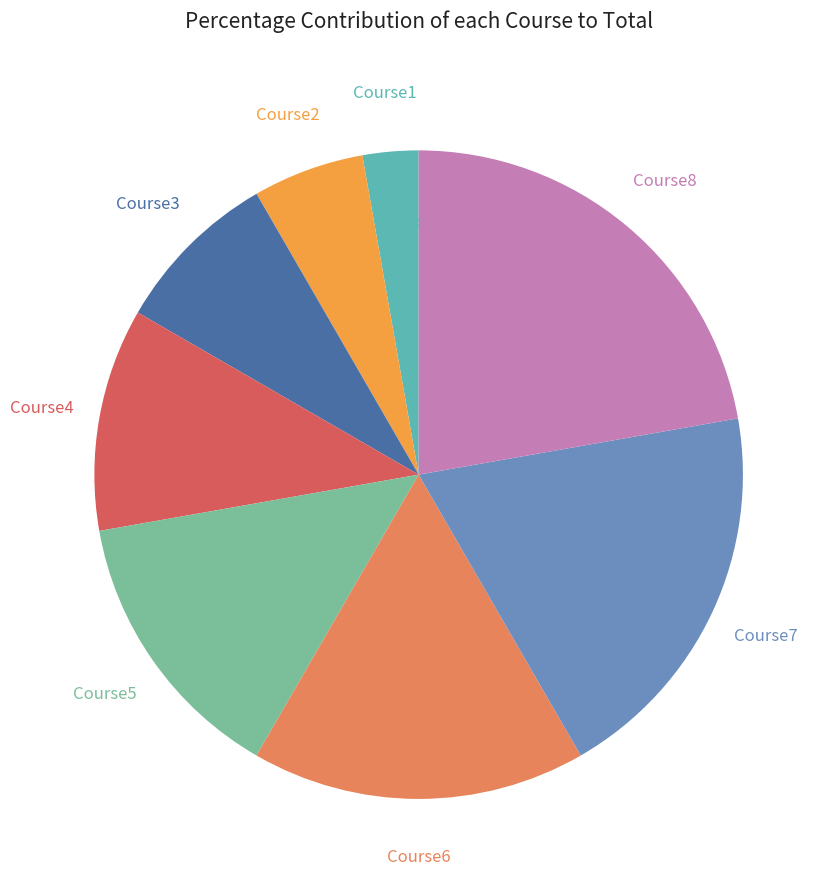

How many slices are in this pie chart?

8